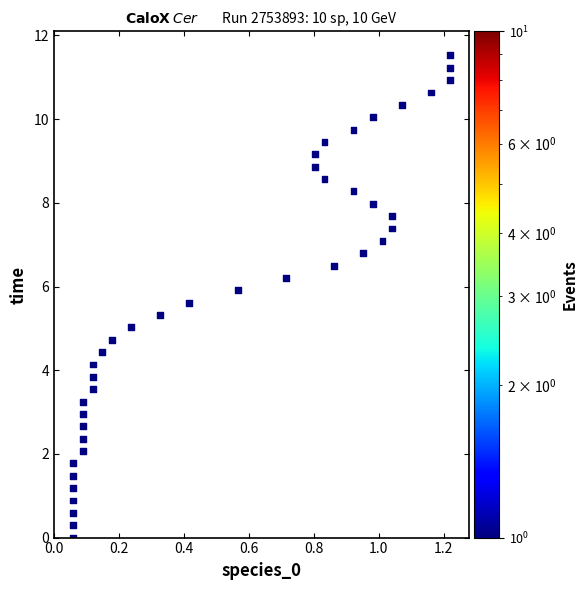

What is the range of X values (max minus min)?

1.2